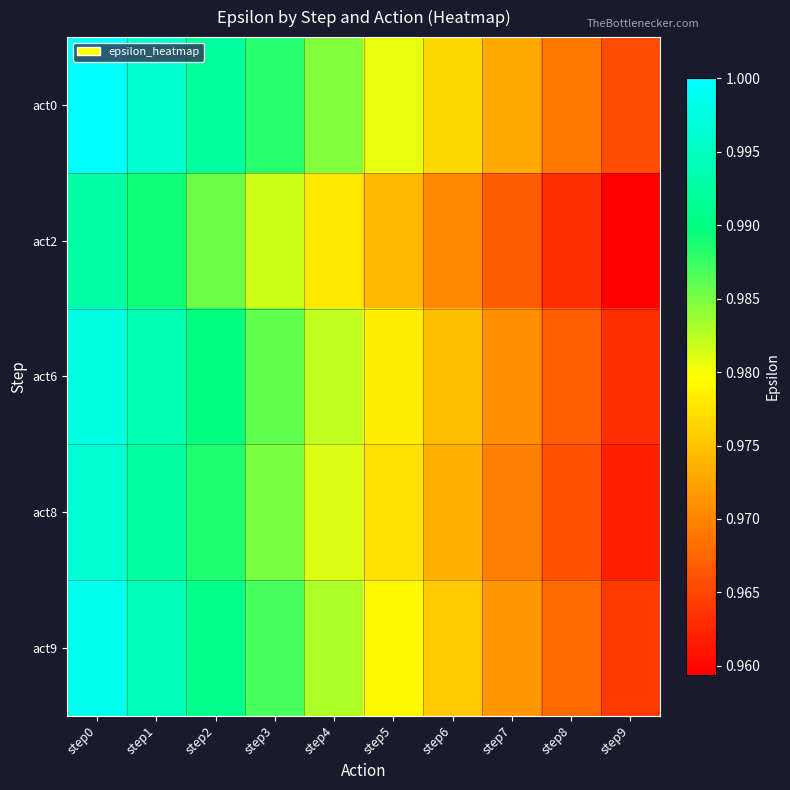

How many distinct data groups are displayed?

5